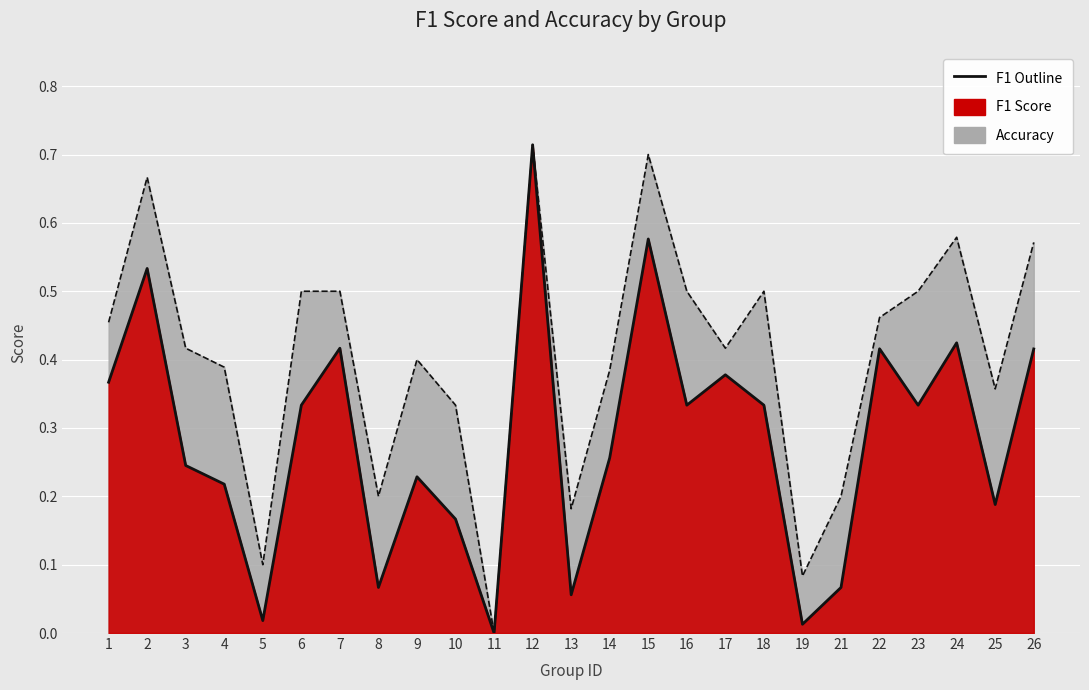

True or false: accuracy outline and f1 outline intersect in this chart.

False